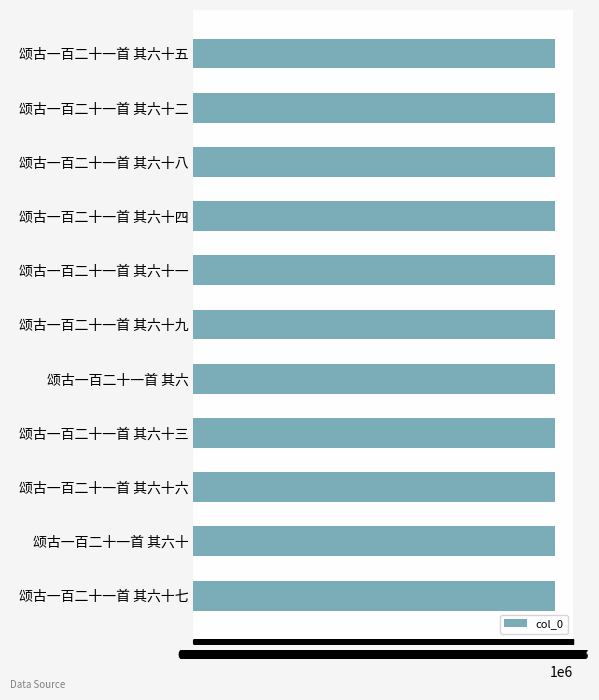

Read the value at 颂古一百二十一首 其六十五.

1015723